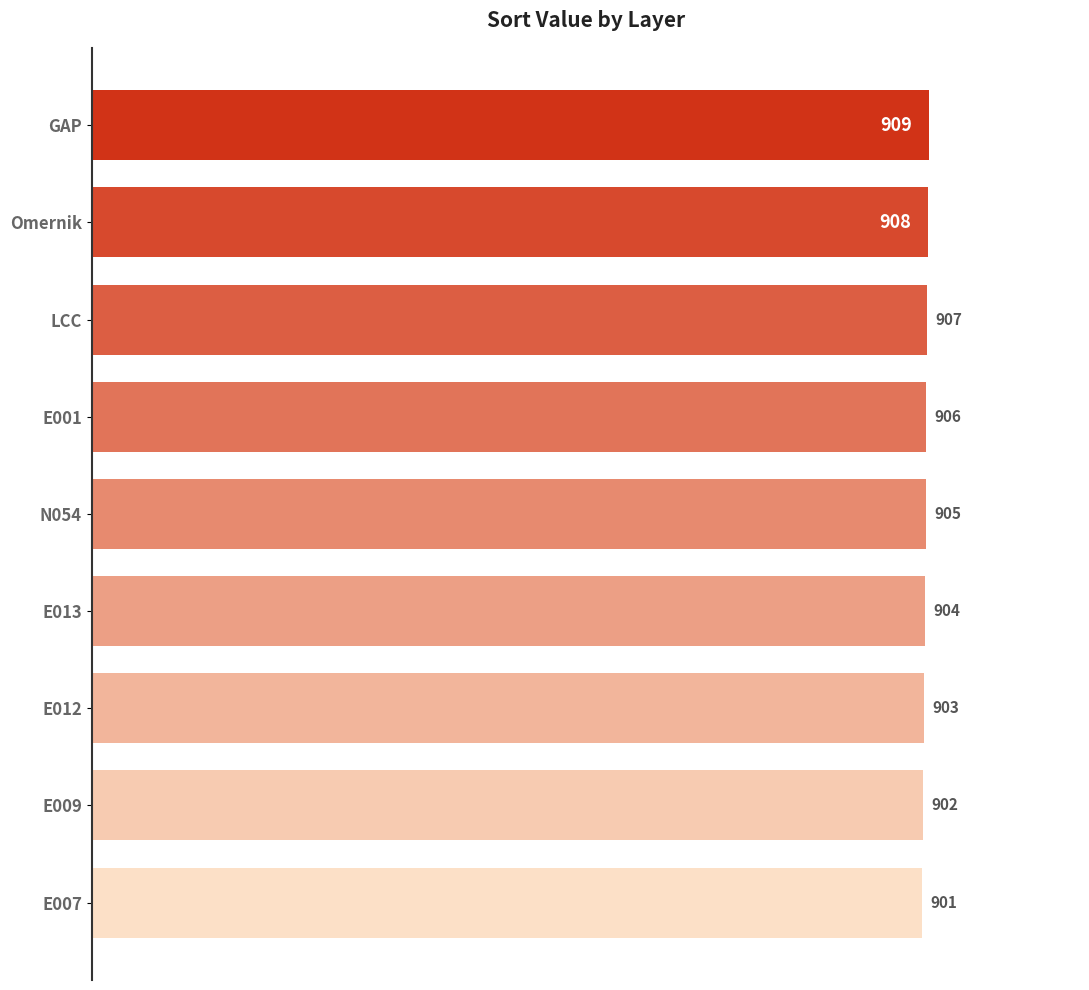

What is the value of the 2nd bar from the top?

908